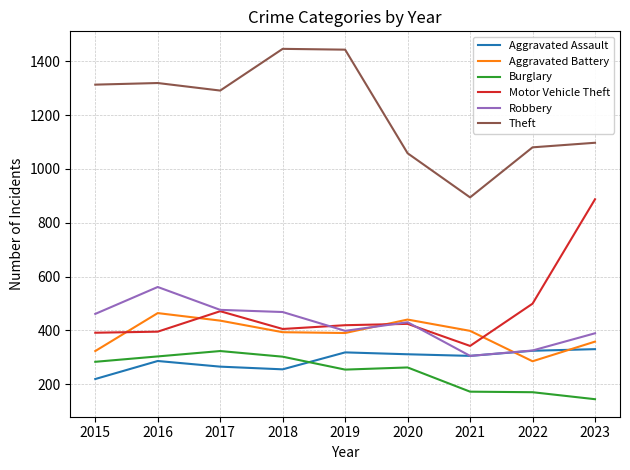

What is the average value of the Aggravated Assault series?

290